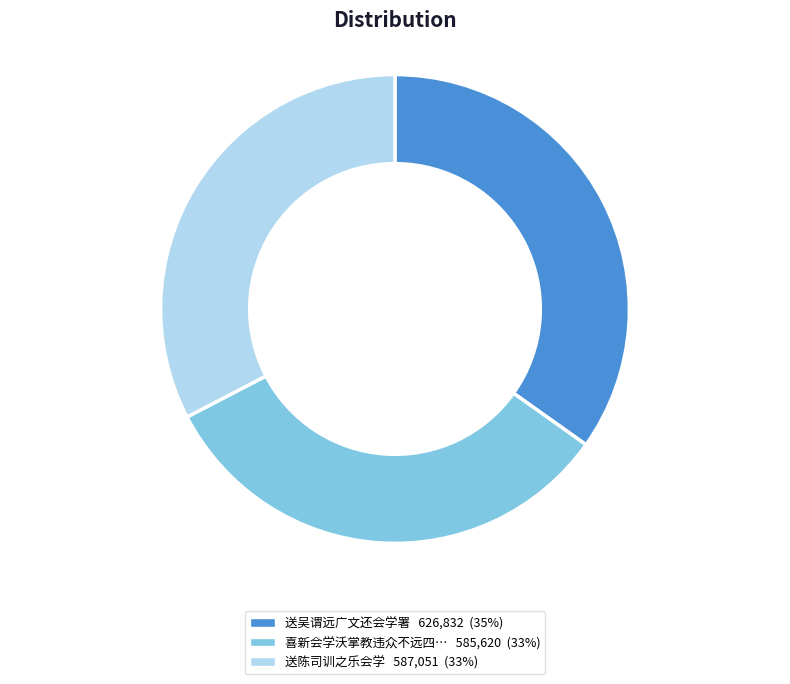

Does any single category account for the majority?

No